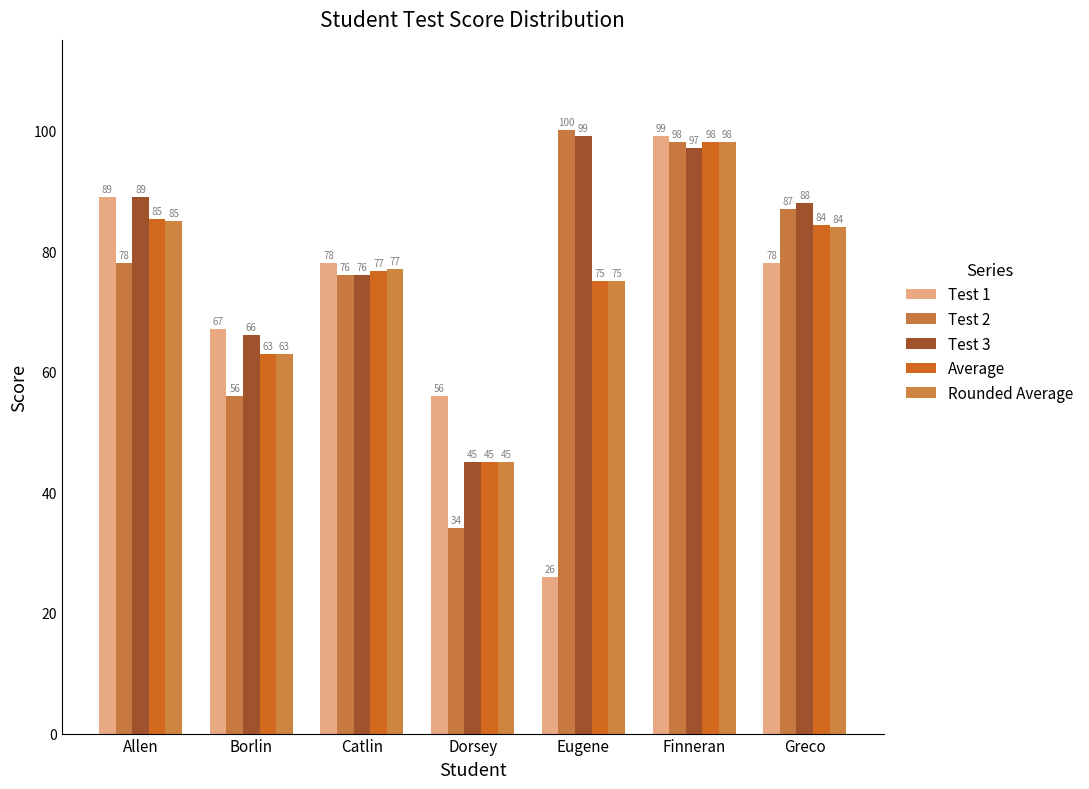

Which category has the highest value in the Rounded Average series?

Finneran